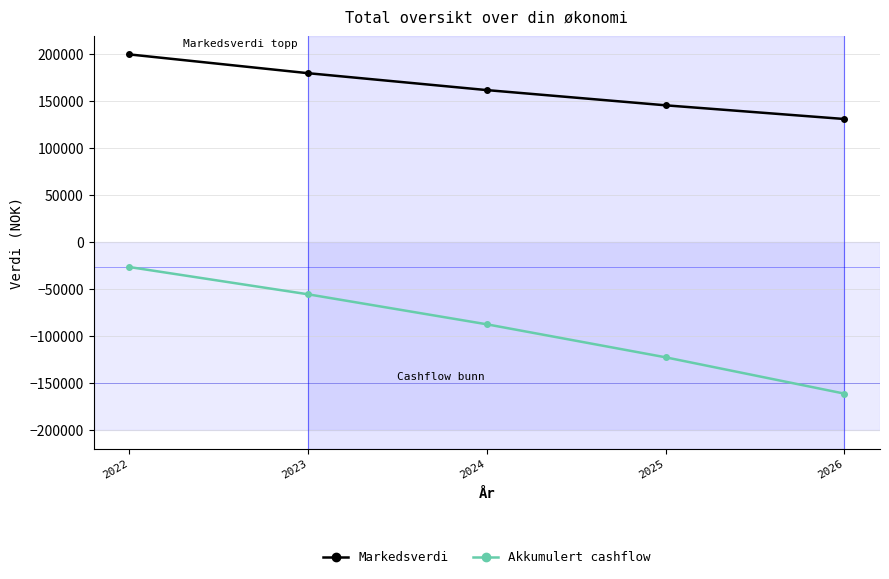

At 2023, list the series in order from smallest to largest.

Akkumulert cashflow, Markedsverdi